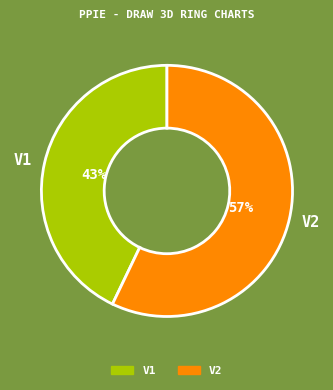

Count the number of slices in the pie.

2